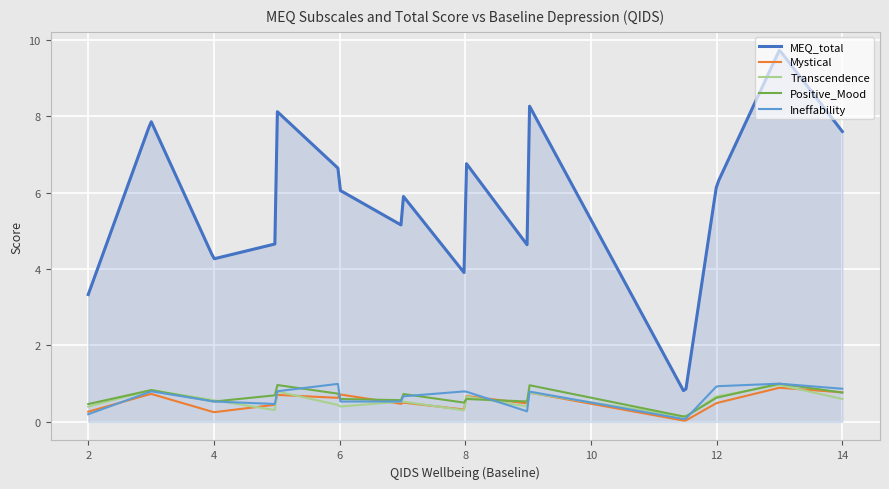

Which series has the widest spread of values?

MEQ_total